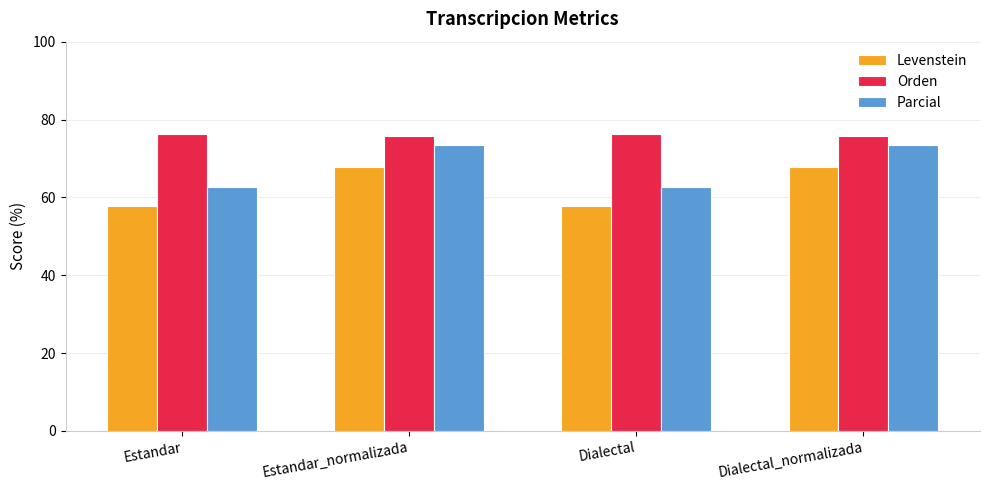

What is the spread (max minus min) of values at Estandar?

18.4